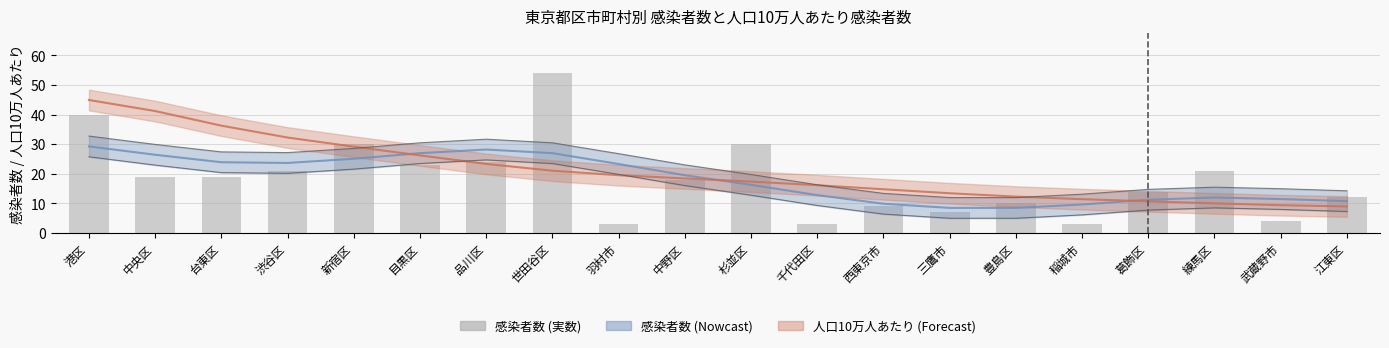

What is the greatest value displayed?

54